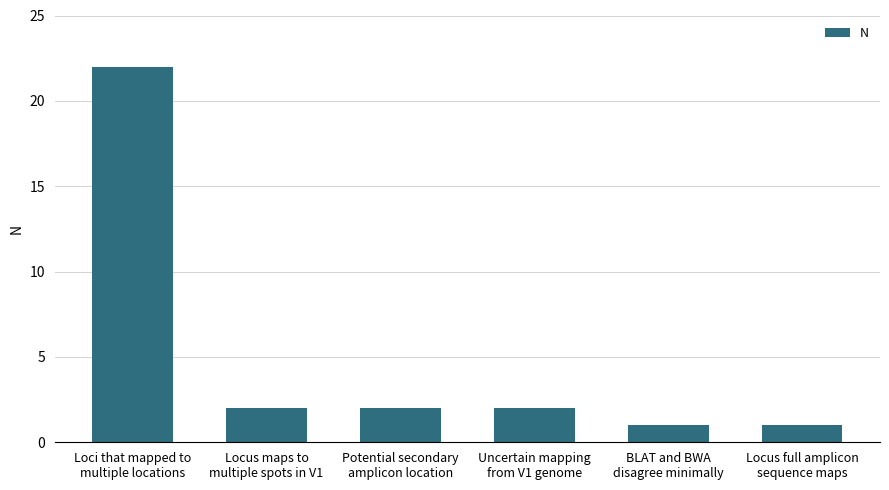

Reading right to left, what are all the values shown in this chart?

Locus full amplicon
sequence maps=1	BLAT and BWA
disagree minimally=1	Uncertain mapping
from V1 genome=2	Potential secondary
amplicon location=2	Locus maps to
multiple spots in V1=2	Loci that mapped to
multiple locations=22